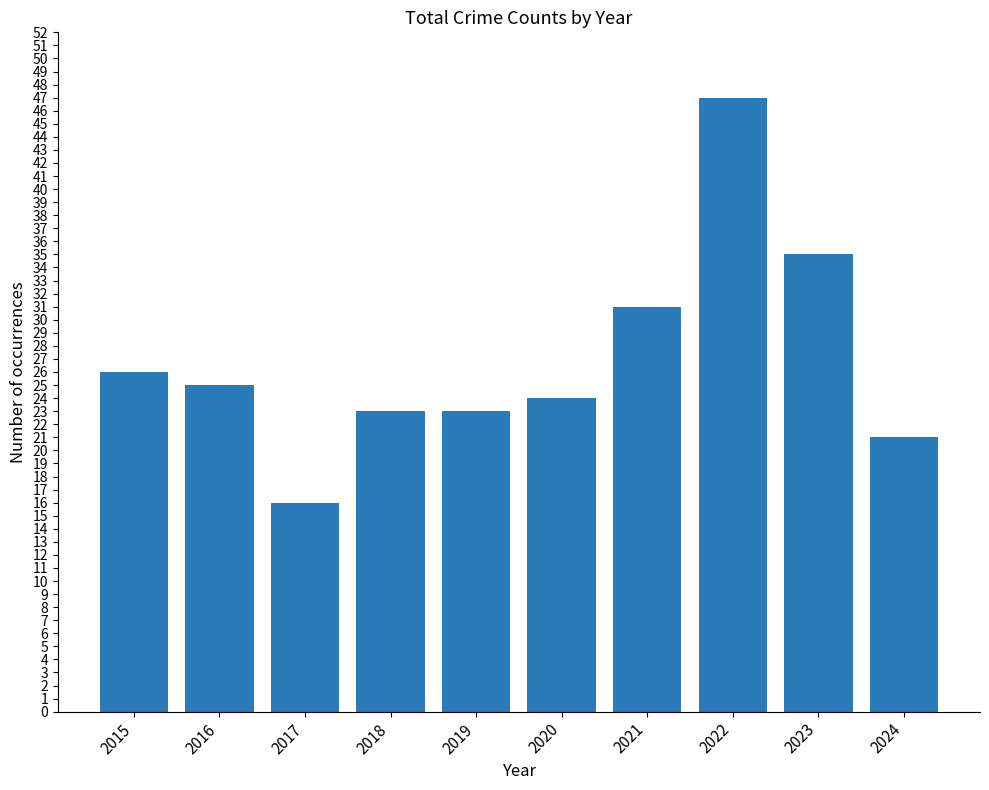

The chart shows a value of 46 at 2015. True or false?

False